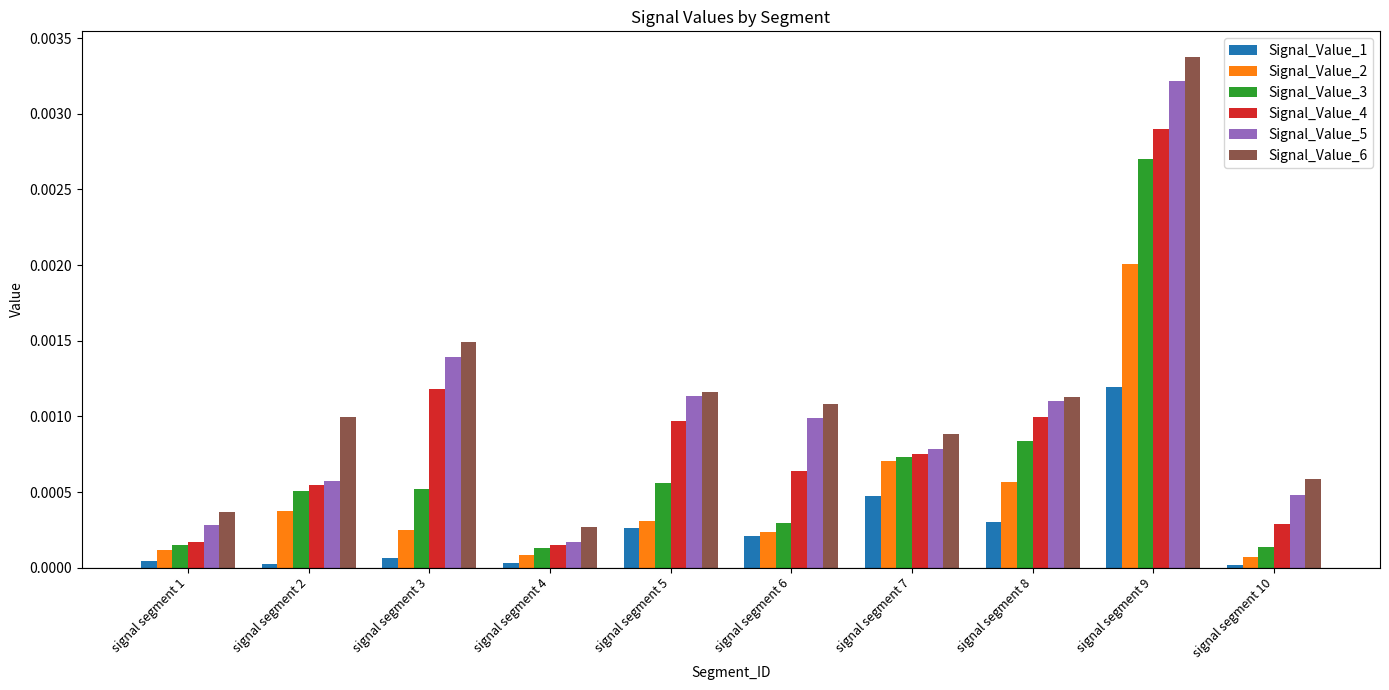

The Signal_Value_6 series shows 0.0 at signal segment 8. True or false?

True